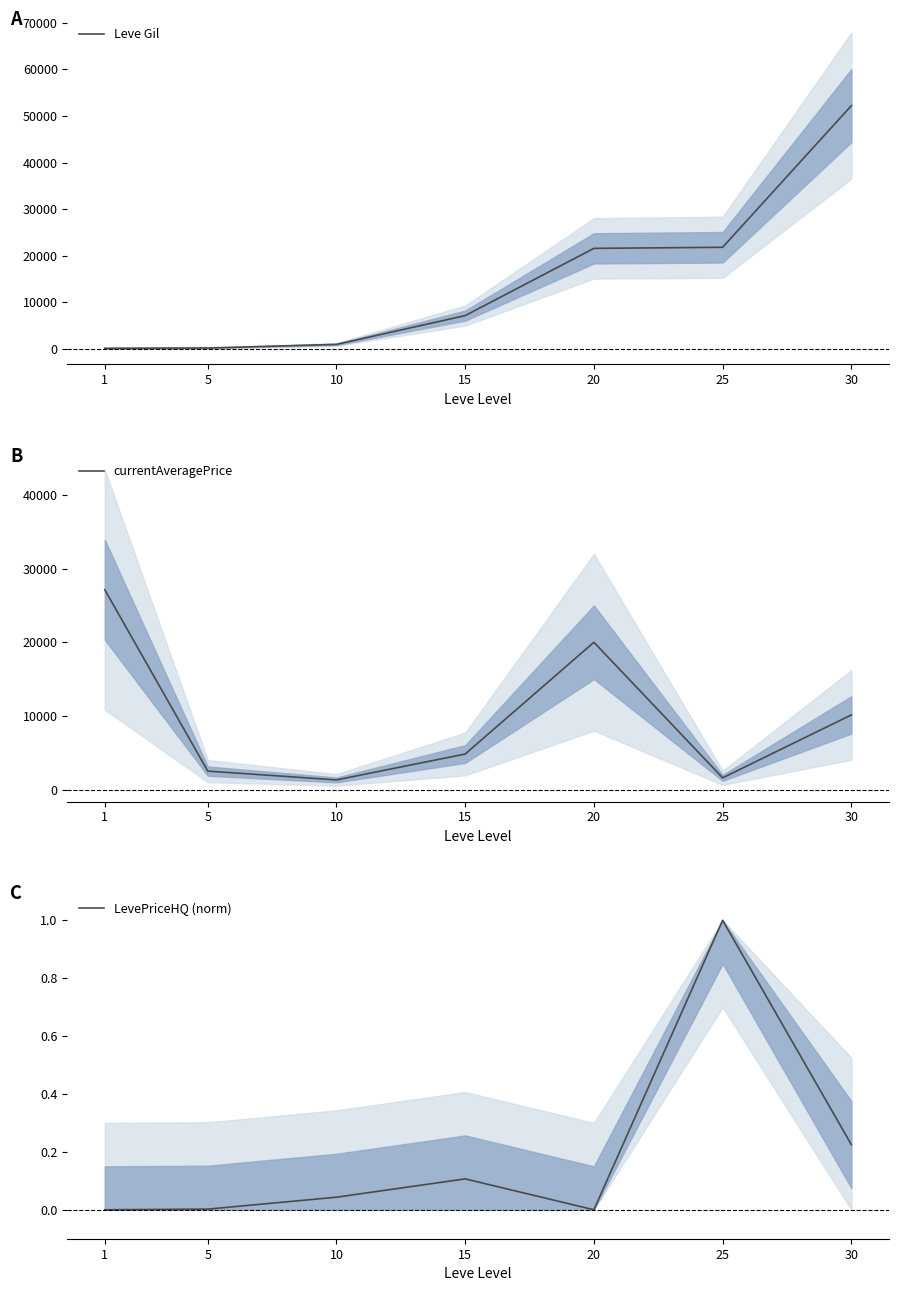

List the series in order of their peak value, lowest first.

LevePriceHQ (norm), currentAveragePrice, Leve Gil